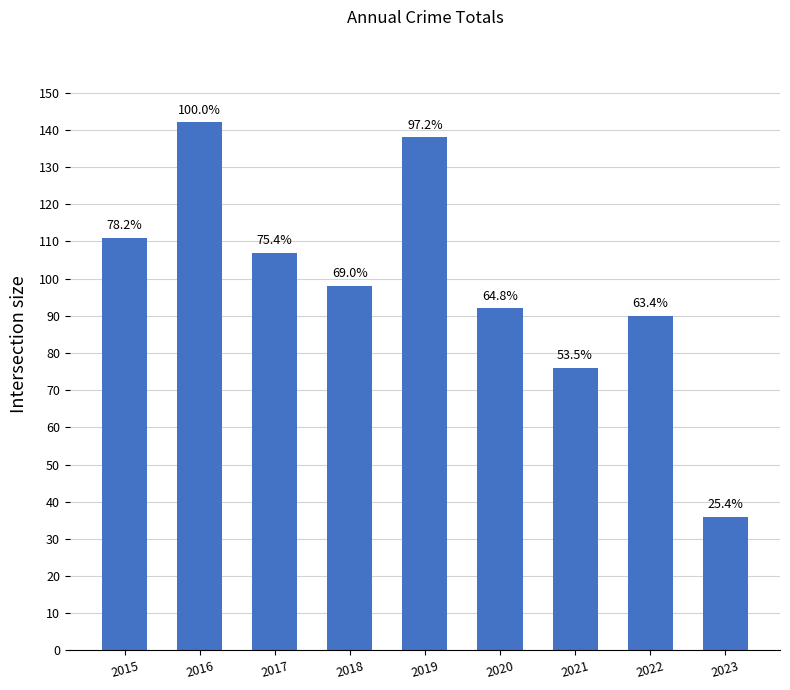

List the labels in order of value, smallest first.

2023, 2021, 2022, 2020, 2018, 2017, 2015, 2019, 2016